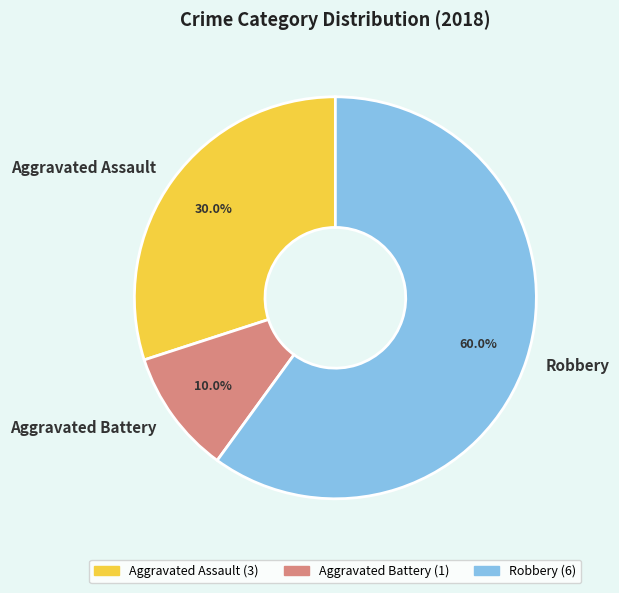

Count the number of slices in the pie.

3